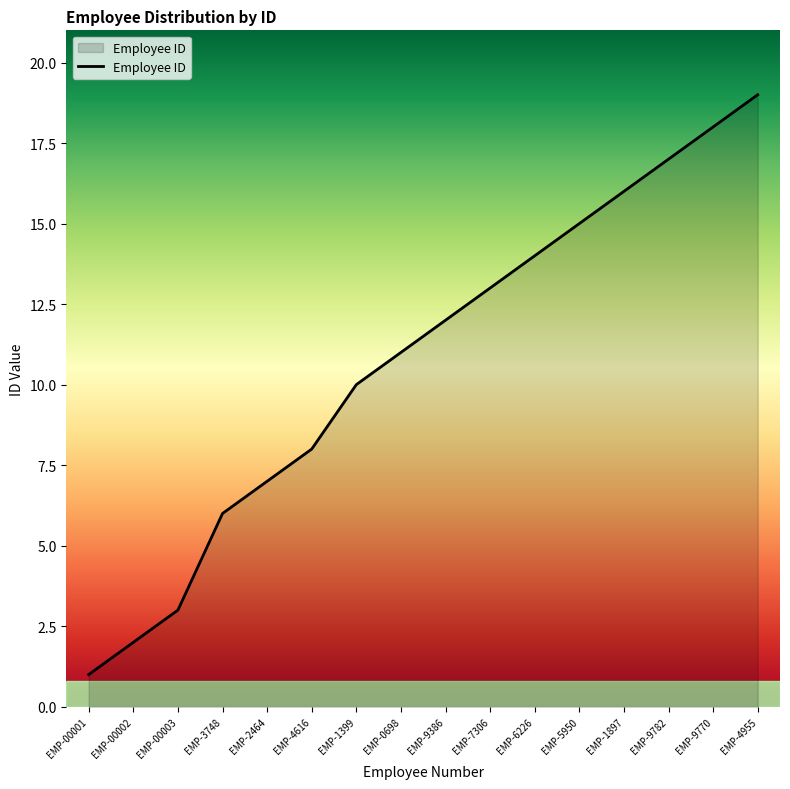

At which category does the chart reach its peak across all series?

EMP-4955